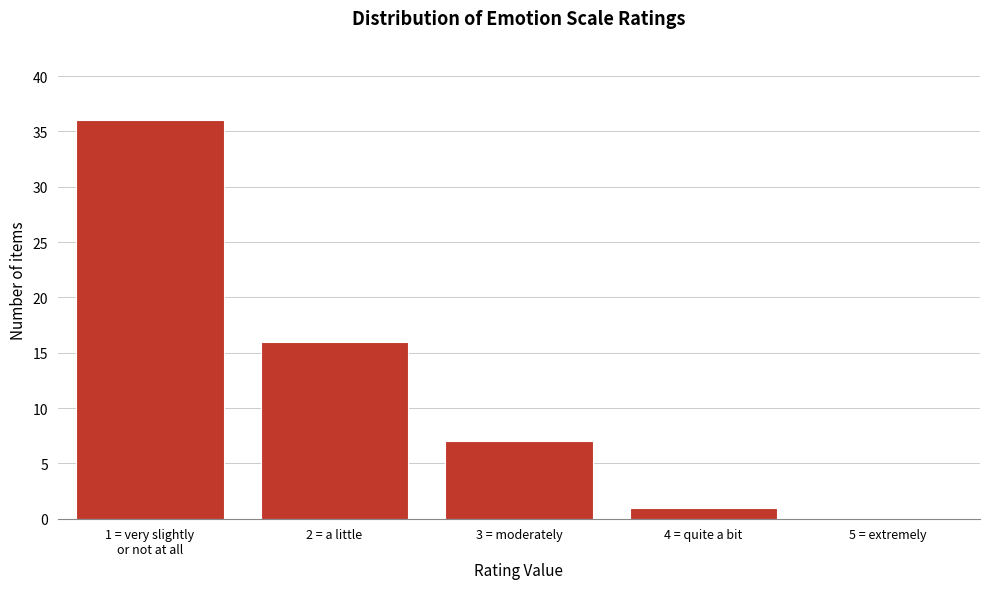

The value at 3 = moderately is 7. True or false?

True